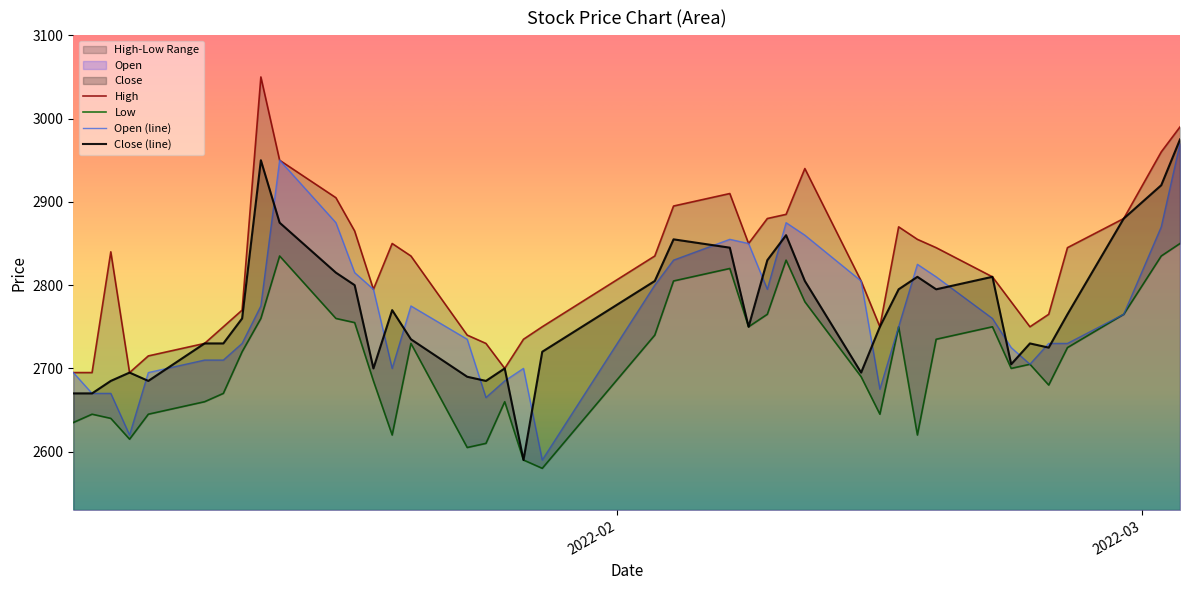

What is the highest value of the Open (line) series?

2970